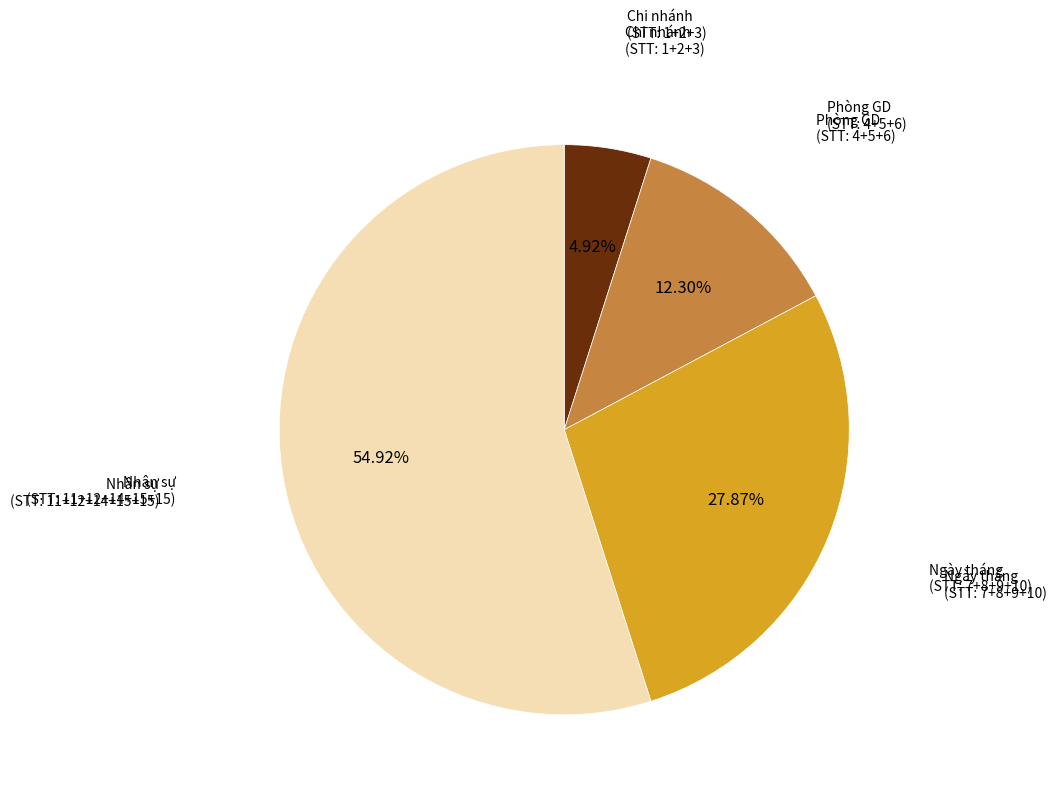

How many segments does this pie chart have?

4